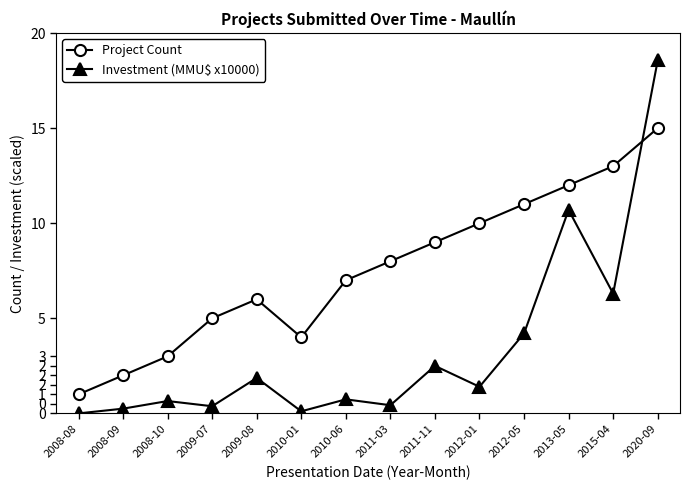

At which label does Investment (MMU$ x10000) reach its peak?

2020-09